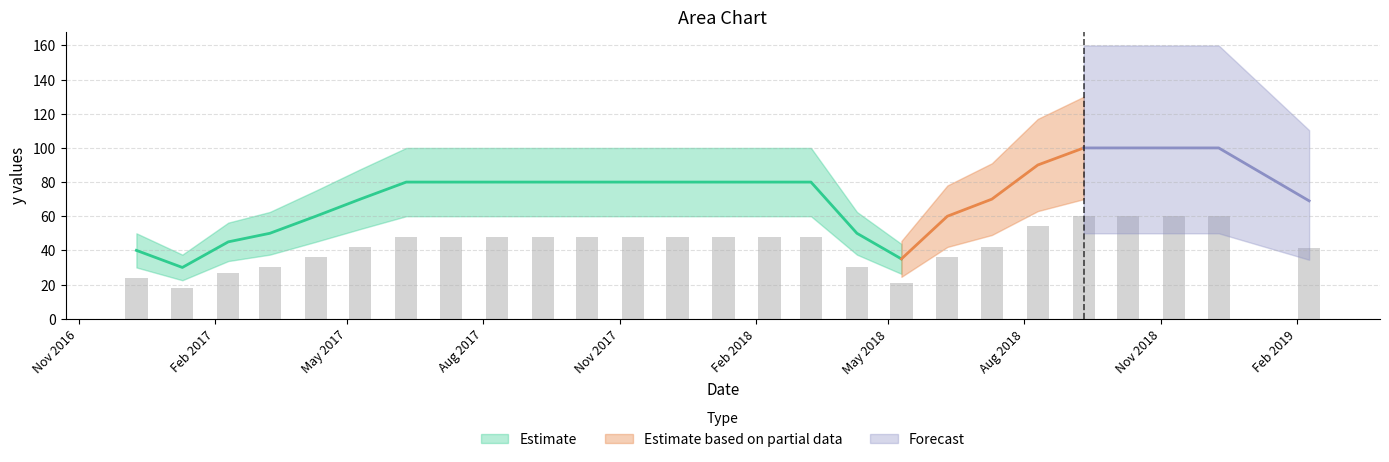

What is the sum of the values at 9/10/17 and 8/10/17?

96.0